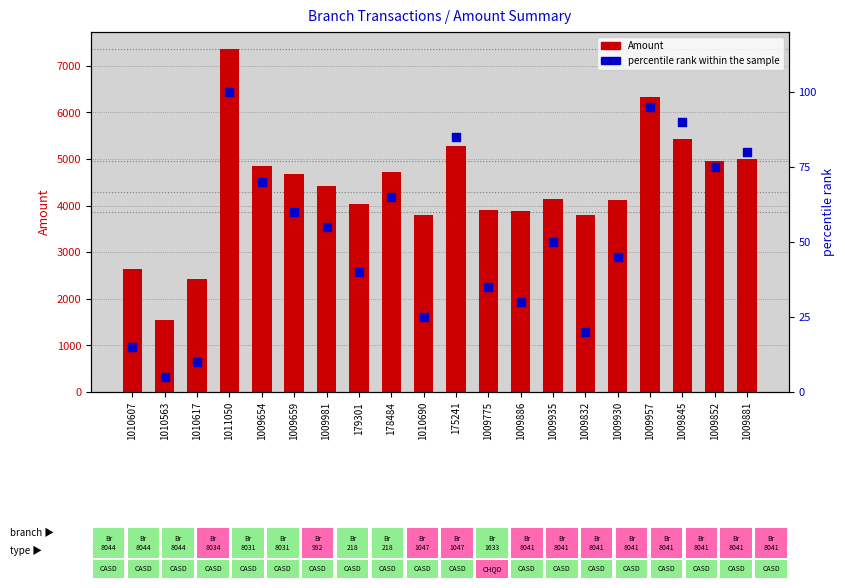

Which series has the largest Y range (max minus min)?

Amount